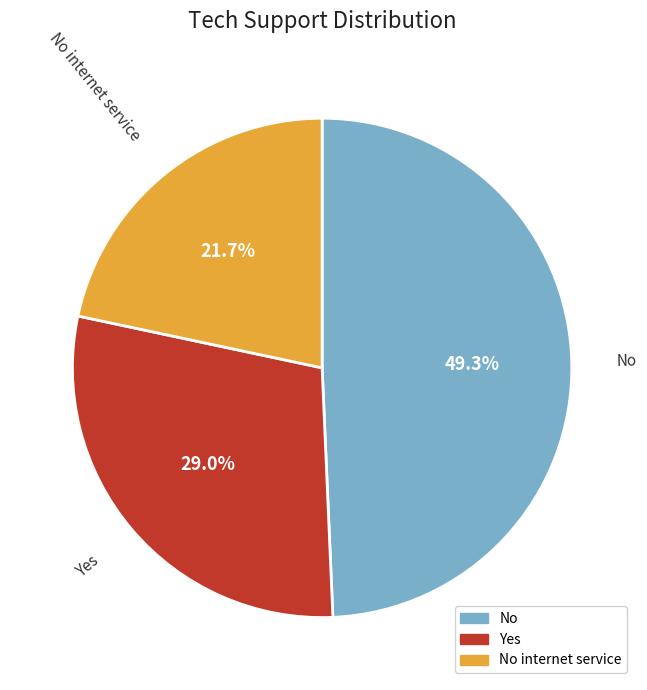

Count the number of slices in the pie.

3